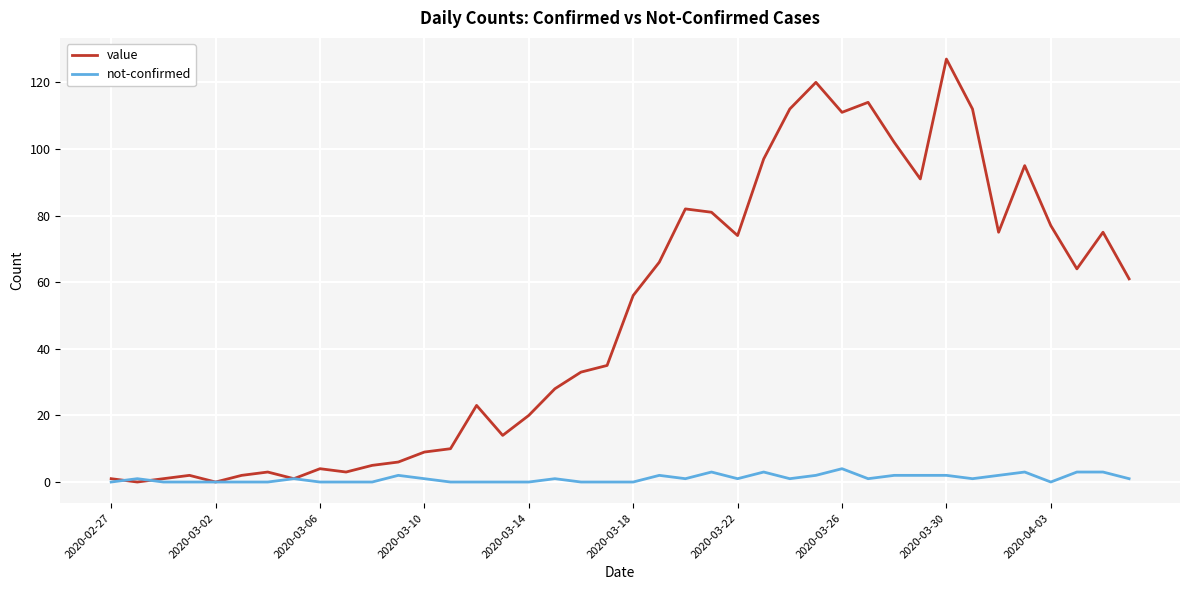

Which series has the largest total across all categories?

value